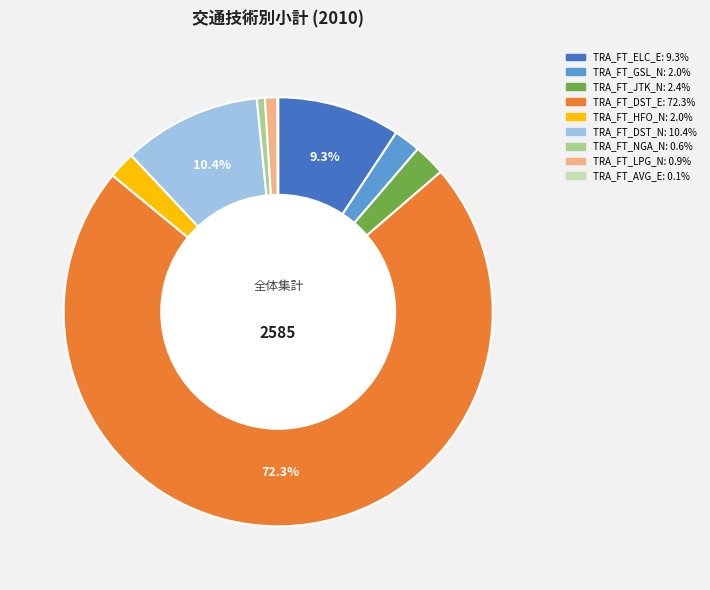

Is there any slice that represents more than half of the pie?

Yes